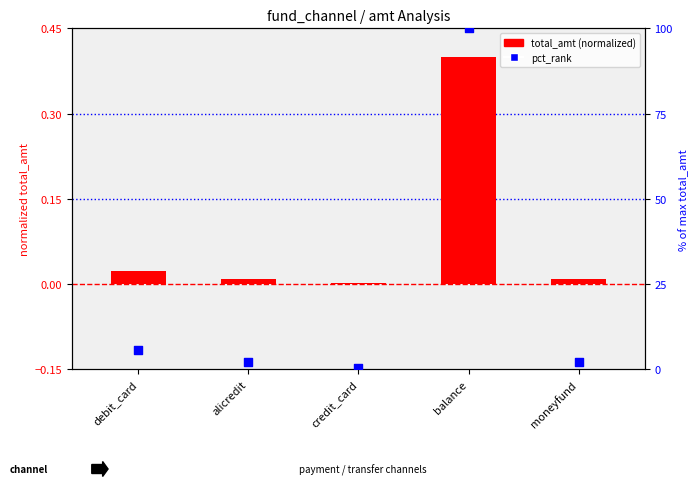

Is the value of total_amt (normalized) at moneyfund greater than the value of pct_rank at debit_card?

No